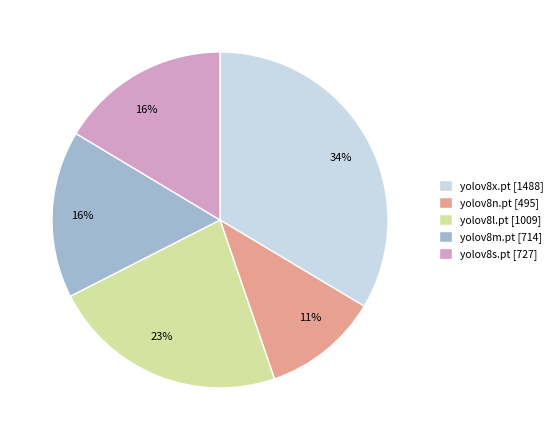

True or false: yolov8n.pt accounts for 20% of the total.

False